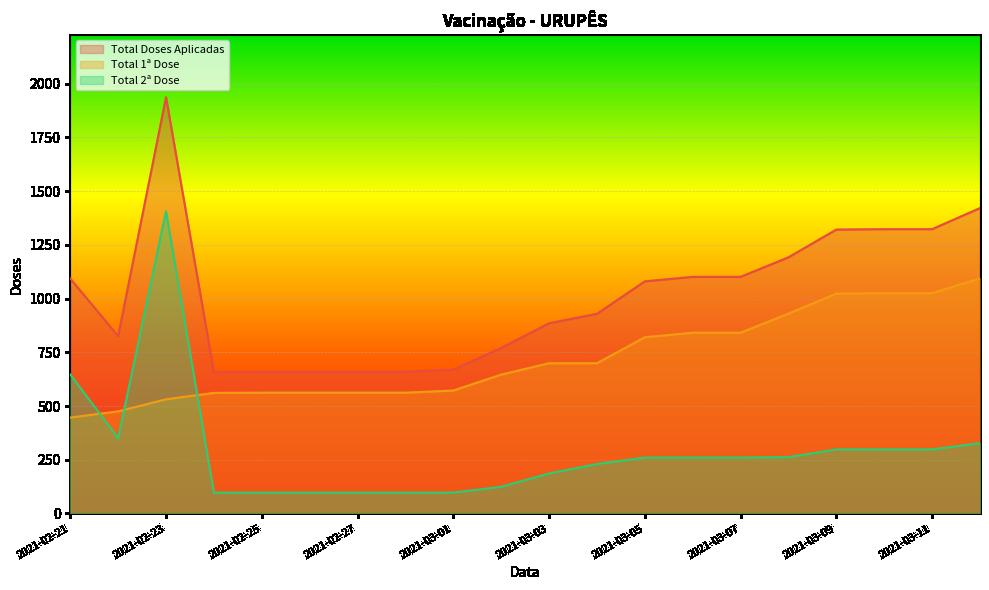

At which category does the chart reach its minimum across all series?

2021-02-24